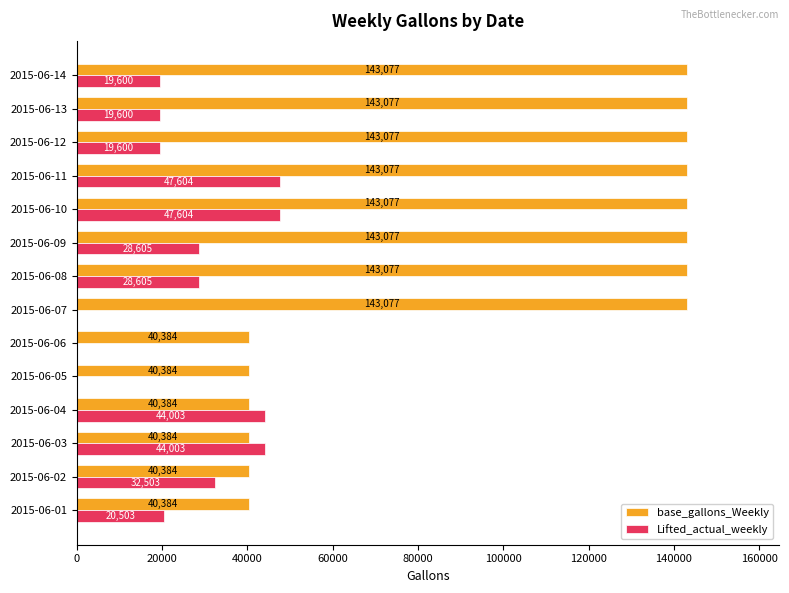

What are all the series names shown in the legend?

base_gallons_Weekly, Lifted_actual_weekly